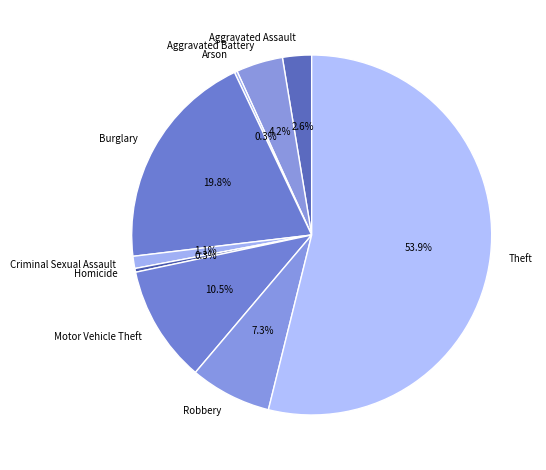

Combined, do Robbery and Motor Vehicle Theft account for over 50%?

No